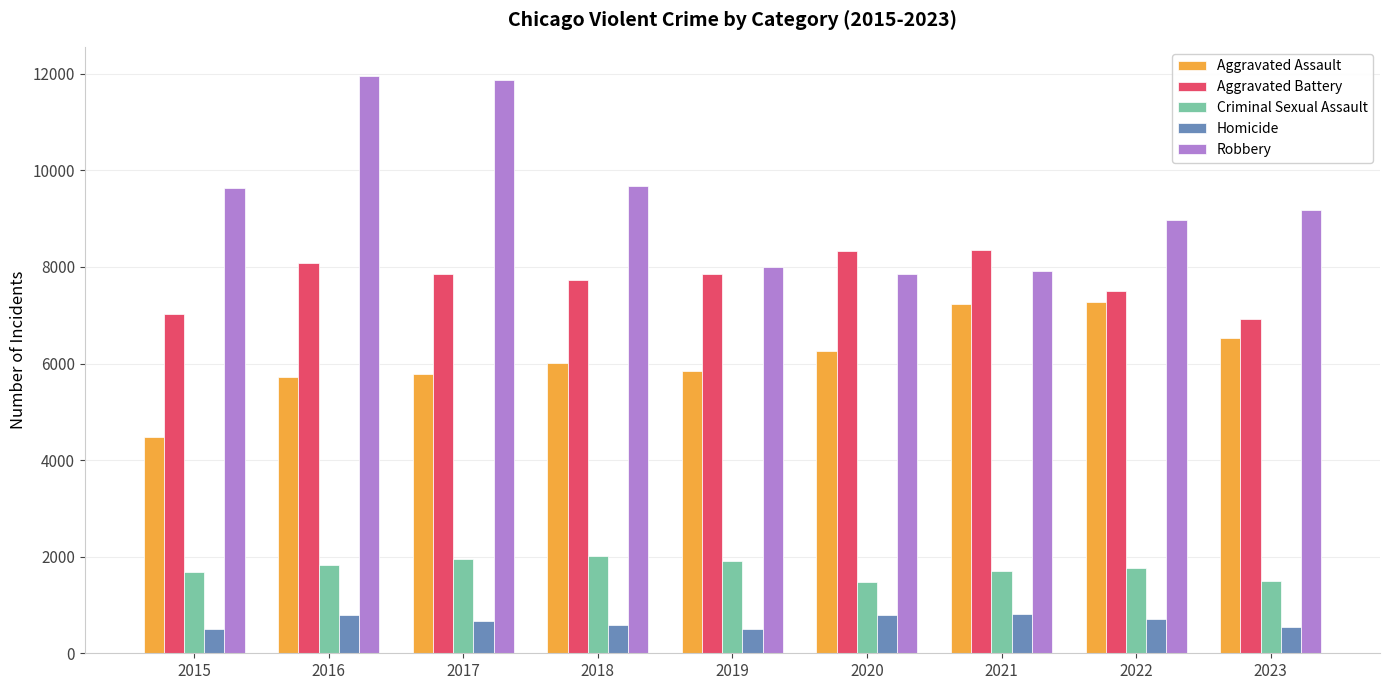

What are all the series names shown in the legend?

Aggravated Assault, Aggravated Battery, Criminal Sexual Assault, Homicide, Robbery